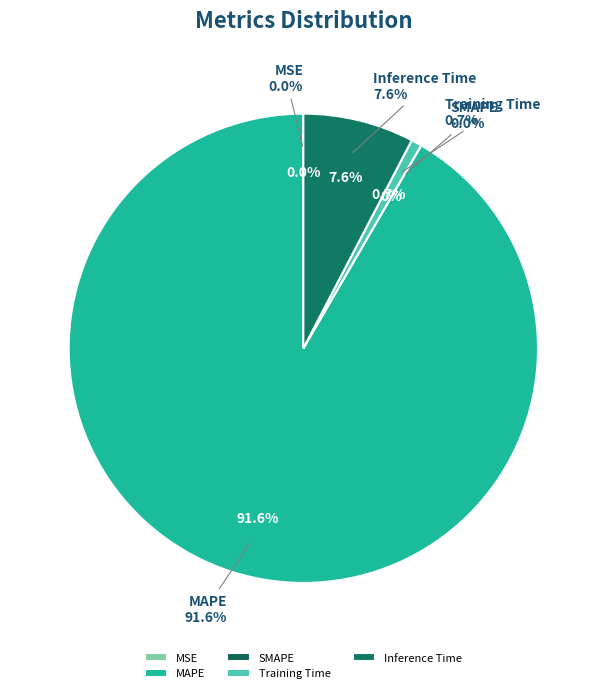

The SMAPE slice represents 0% of the pie. True or false?

True